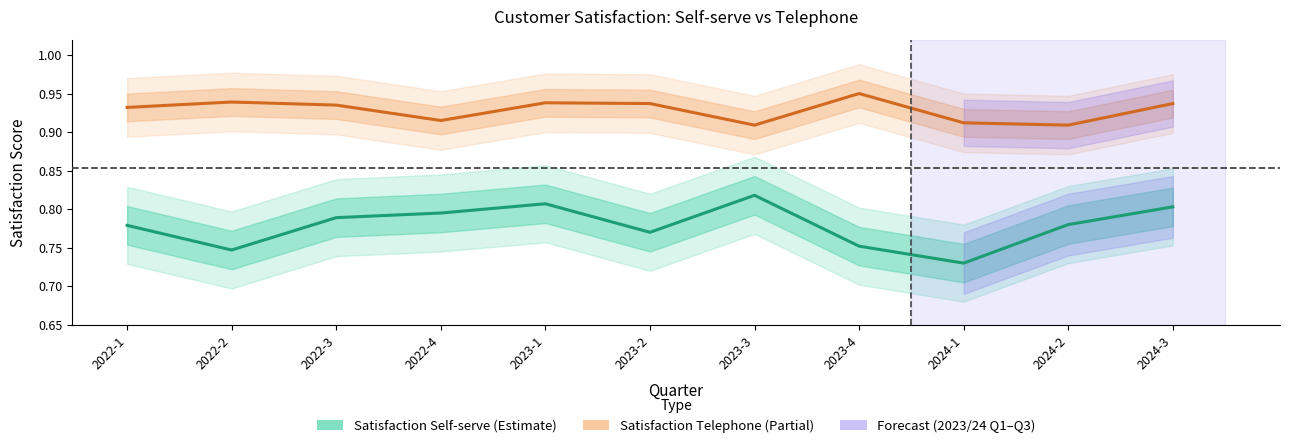

Does the chart have visible grid lines?

No